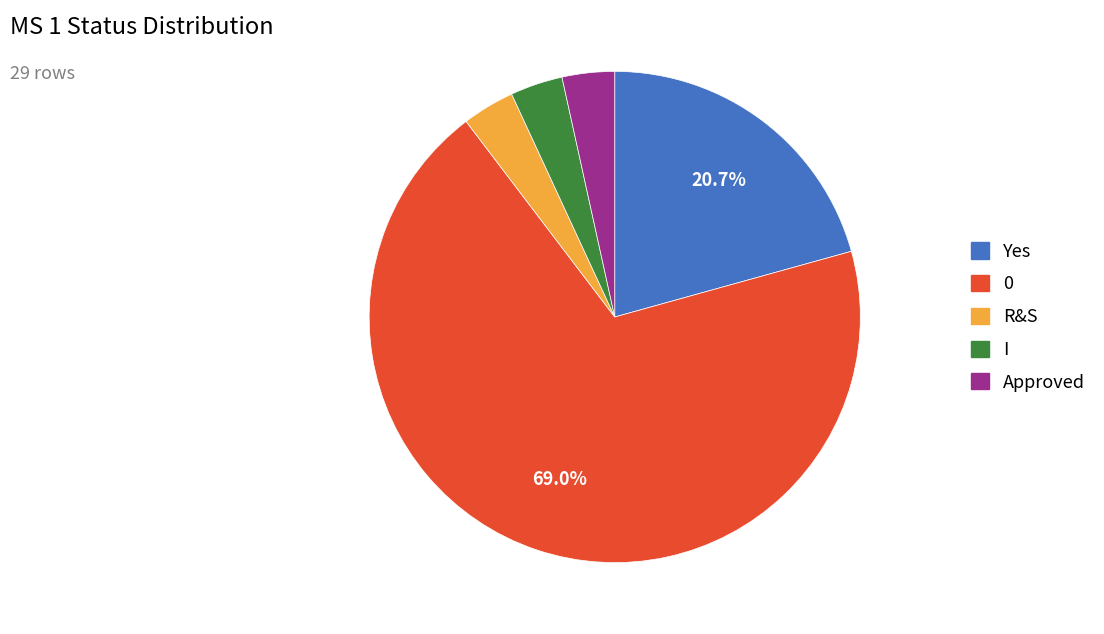

Count the number of slices in the pie.

5